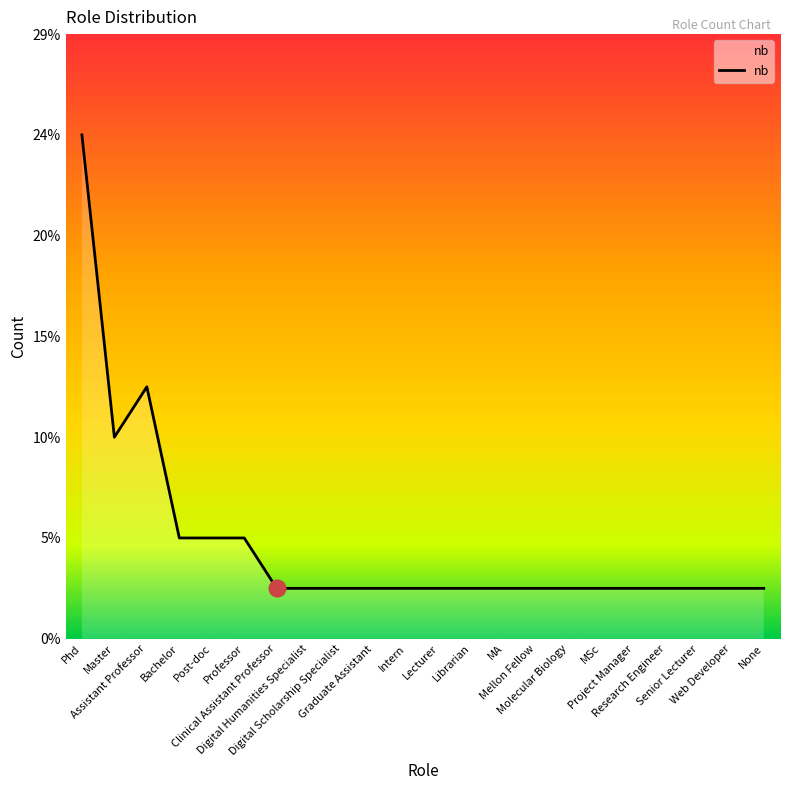

Does the chart display data point markers on the line(s)?

No